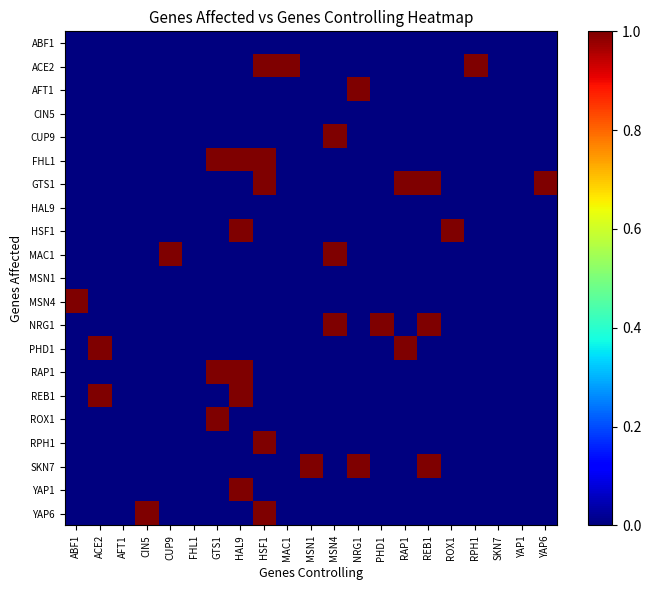

Rank the series at ACE2 from highest to lowest value.

PHD1, REB1, ABF1, ACE2, AFT1, CIN5, CUP9, FHL1, GTS1, HAL9, HSF1, MAC1, MSN1, MSN4, NRG1, RAP1, ROX1, RPH1, SKN7, YAP1, YAP6